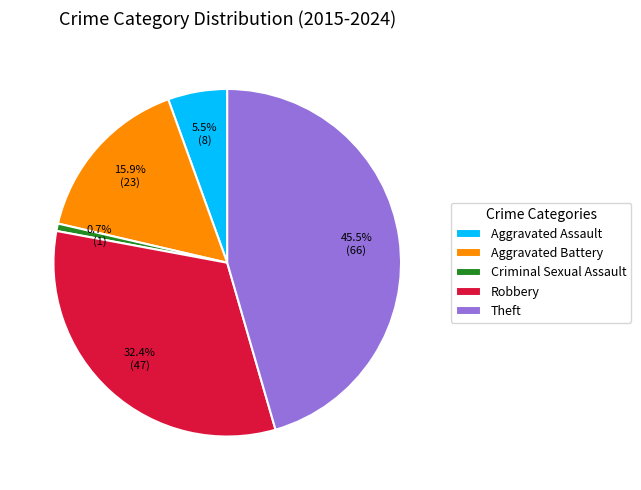

Is Aggravated Assault the majority of the pie?

No